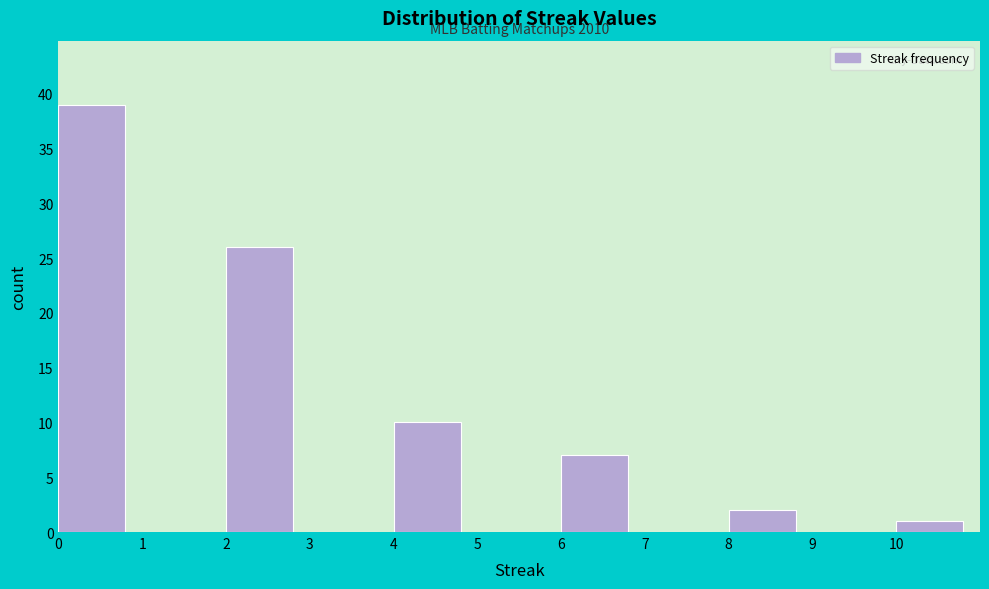

Which range on the x-axis has the tallest bar?

0 to 1